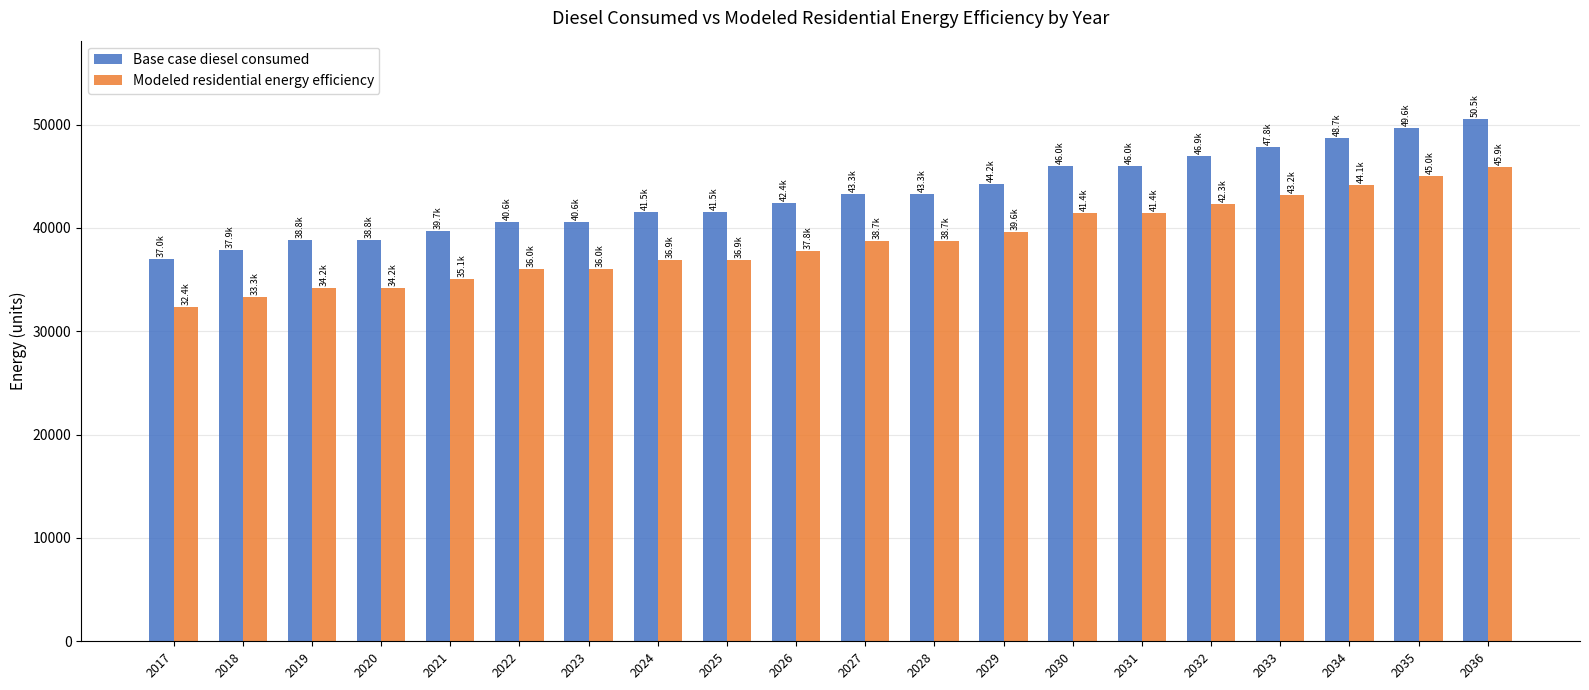

Which series has the largest range (max minus min)?

Base case diesel consumed